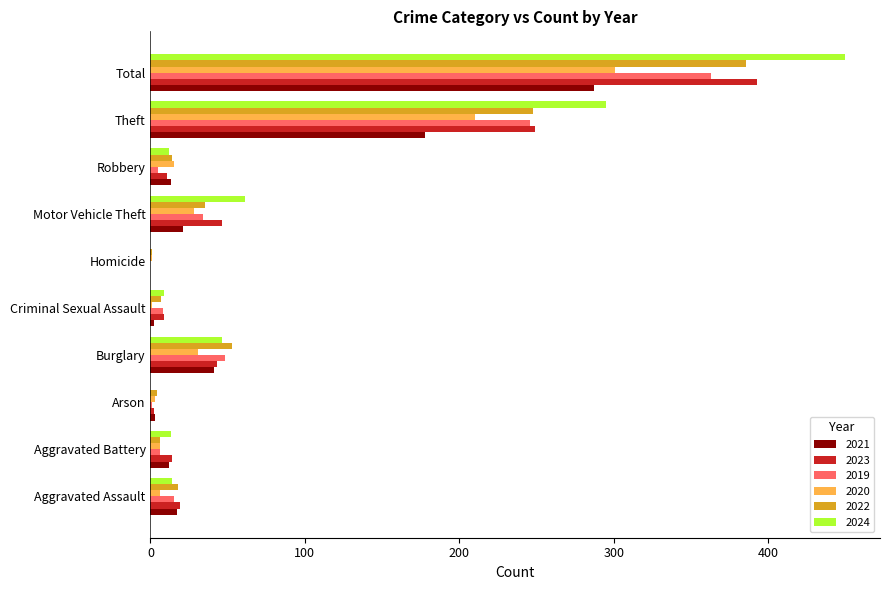

What is the sum of all 2022 values?

772